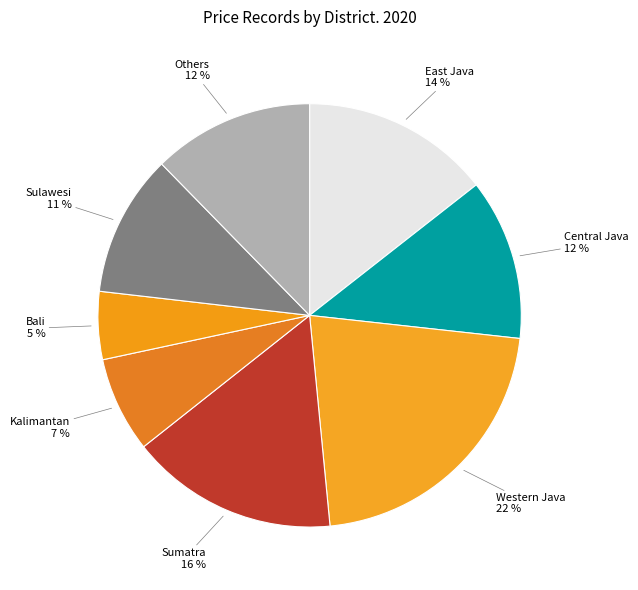

What is the smallest slice in the pie chart?

Bali